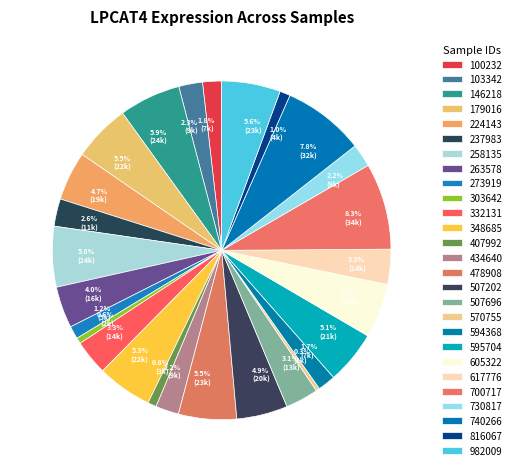

To the nearest percent, what is the difference between the largest and smallest slice percentages?

8%